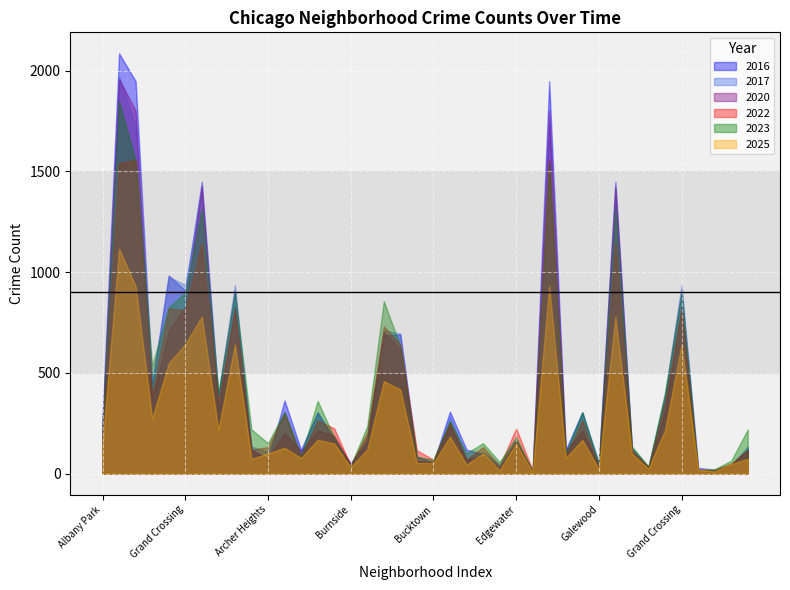

True or false: 2023 and 2022 intersect in this chart.

True